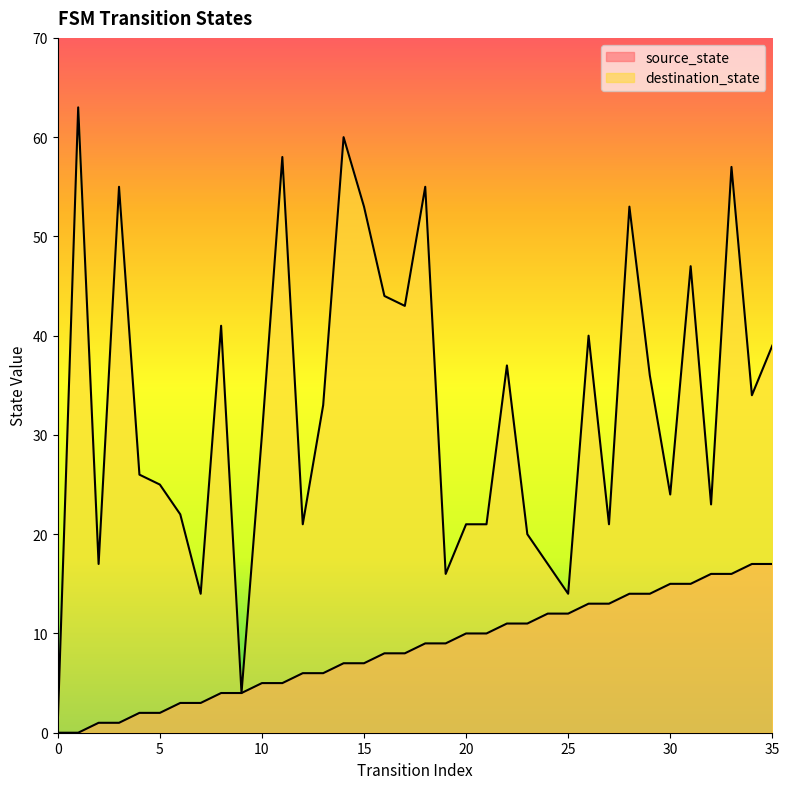

True or false: destination_state and source_state intersect in this chart.

False